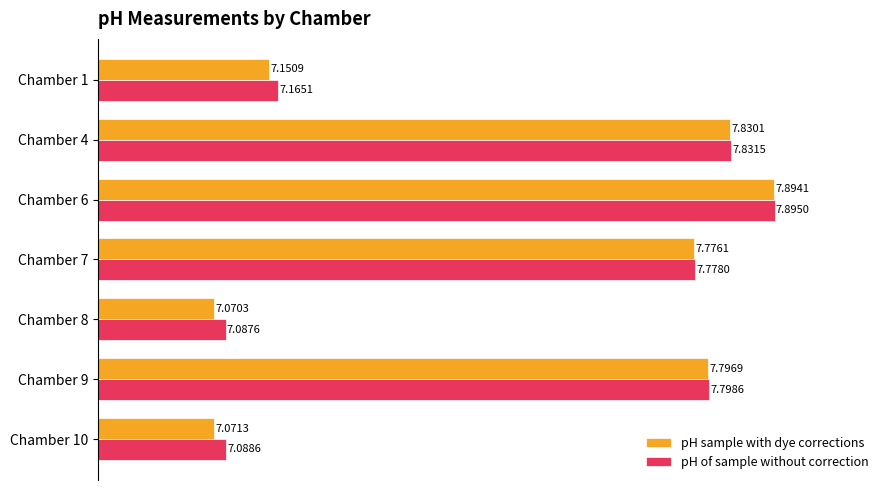

At which category is the sum across all series the highest?

Chamber 6